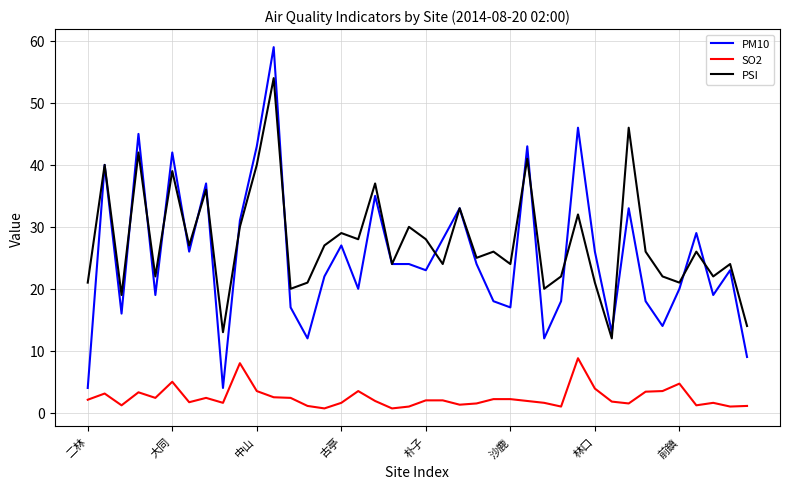

Which series has the widest spread of values?

PM10